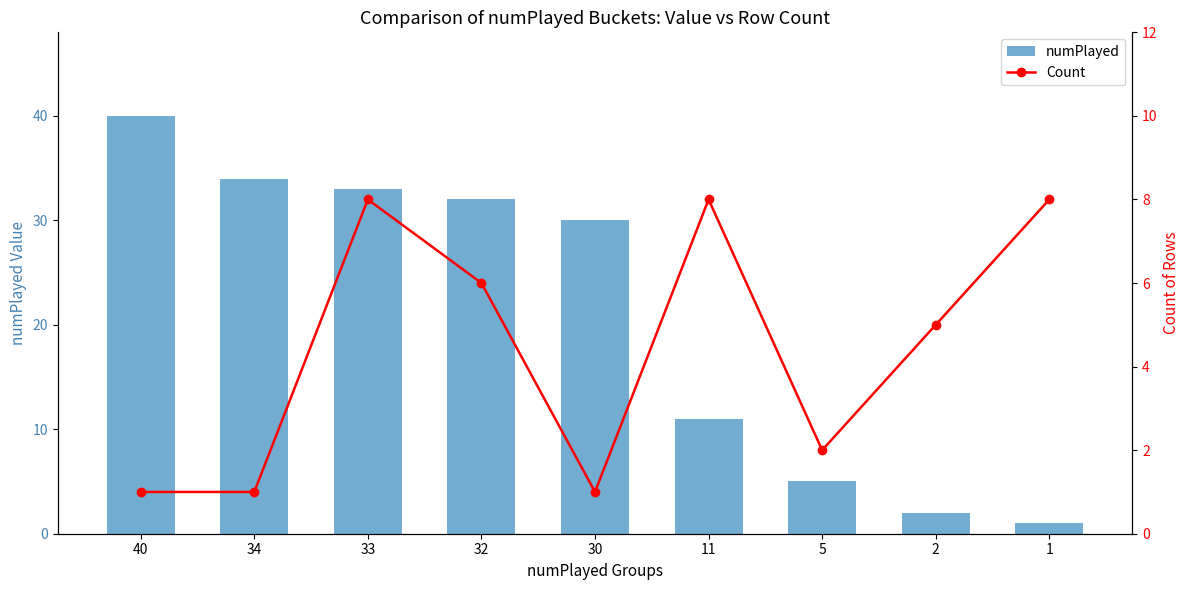

What is the difference between the second highest and second lowest values in the Count series?

7